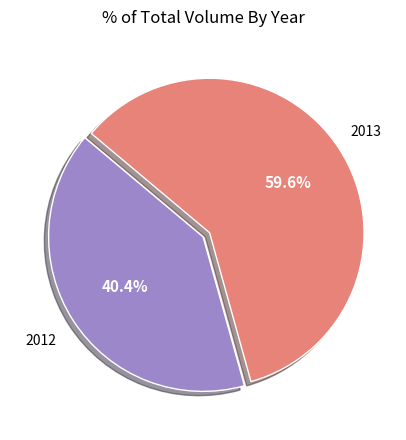

Is there any slice that represents more than half of the pie?

Yes